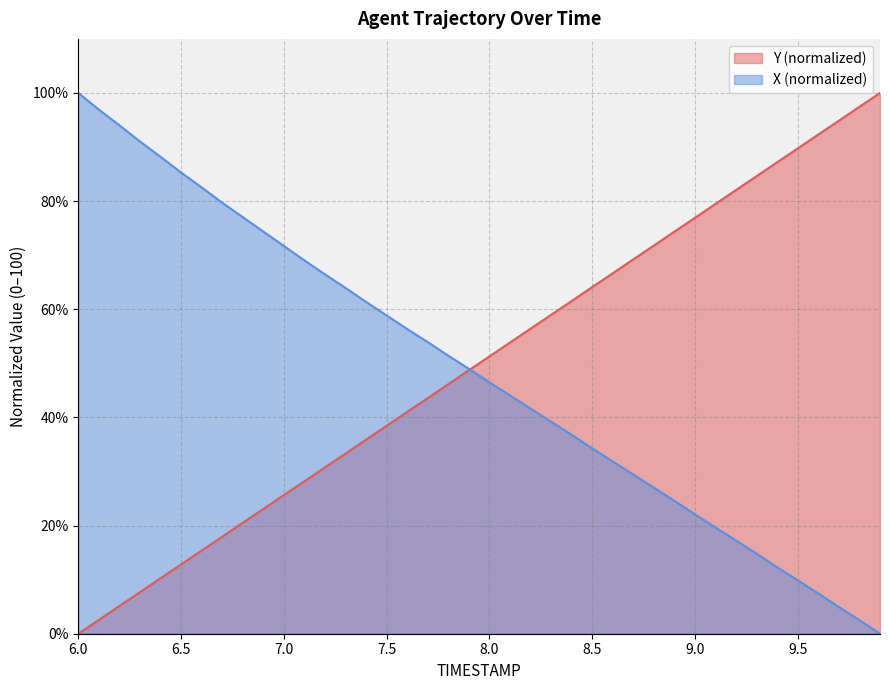

At how many categories does at least one series exceed 96?

4